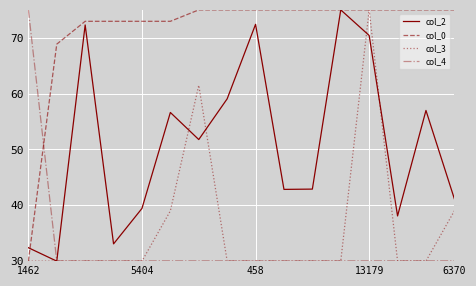

Does the chart have visible grid lines?

Yes